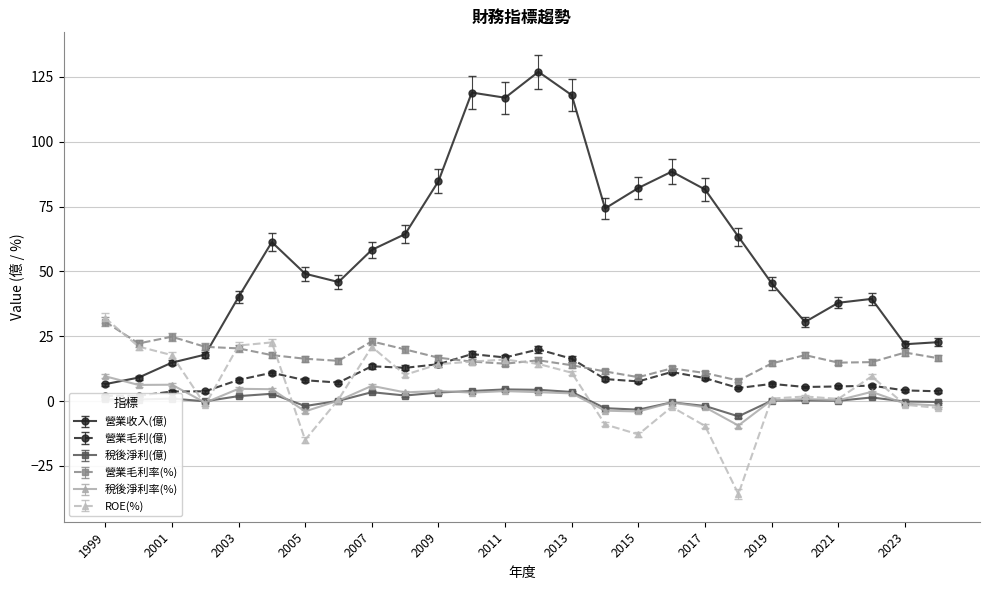

Reading right to left, what are all the values shown in this chart?

營業收入(億): 22.7	21.9	39.4	37.9	30.5	45.4	63.4	81.6	88.5	82.2	74.3	118.0	127.0	117.0	119.0	84.8	64.4	58.3	45.9	49.1	61.3	40.1	17.9	14.8	9.0	6.5
營業毛利(億): 3.8	4.1	5.9	5.6	5.4	6.6	5.0	8.8	11.2	7.6	8.5	16.3	19.9	16.8	18.1	14.2	12.8	13.4	7.1	8.0	10.9	8.1	3.7	3.7	2.0	2.0
稅後淨利(億): -0.4	-0.2	1.4	0.1	0.2	0.1	-5.9	-1.9	-0.5	-3.3	-2.8	3.5	4.3	4.5	3.9	3.3	2.1	3.4	0.1	-1.9	2.8	1.9	-0.1	0.9	0.6	0.6
營業毛利率(%): 16.5	18.7	15.0	14.8	17.7	14.5	7.9	10.8	12.6	9.2	11.4	13.8	15.7	14.4	15.2	16.7	19.9	23.0	15.5	16.3	17.7	20.3	20.9	24.8	22.2	30.6
稅後淨利率(%): -1.8	-1.0	3.5	0.3	0.8	0.3	-9.5	-2.4	-0.6	-4.0	-3.7	2.9	3.4	3.8	3.2	3.9	3.3	5.8	0.2	-4.0	4.5	4.7	-0.6	6.3	6.2	9.5
ROE(%): -2.7	-1.4	9.5	0.8	1.7	0.9	-35.9	-9.6	-2.3	-12.9	-9.0	10.9	14.3	16.0	15.2	14.2	10.1	20.9	0.6	-15.0	22.6	21.4	-1.6	17.7	21.0	32.0